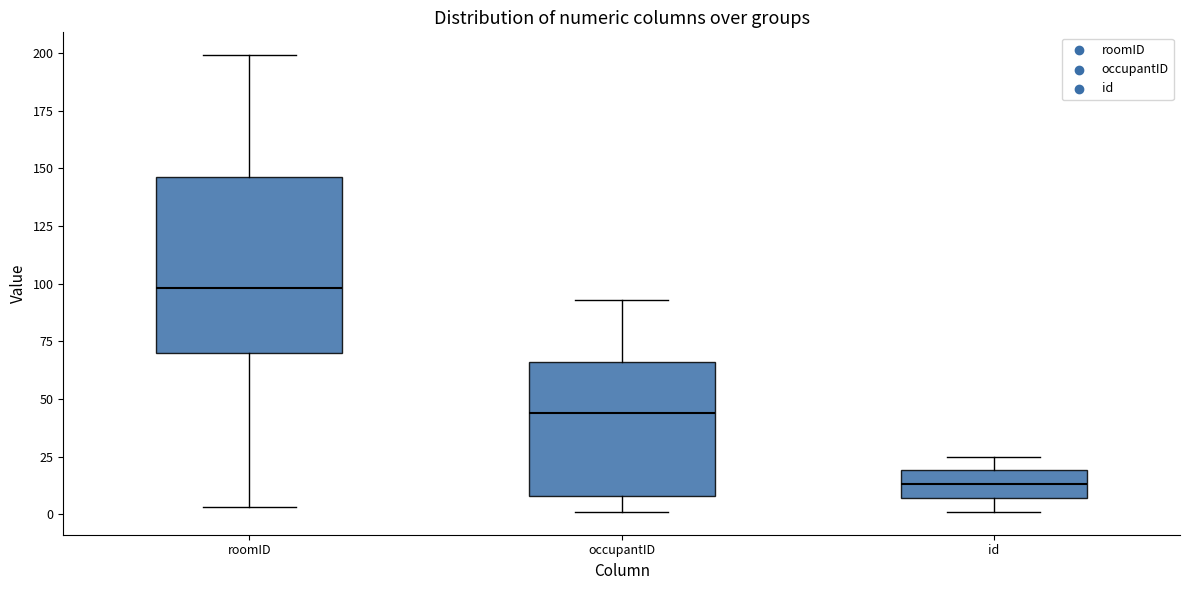

Reading left to right, read every box against the y-axis: the position of its median line, the range the box covers, and the ends of its whiskers. The values are not printed on the chart, so give them approximately, as read against the axis.

roomID: median 100, box 70 to 145, whiskers 5 to 200
occupantID: median 45, box 10 to 65, whiskers 0 to 95
id: median 15, box 5 to 20, whiskers 0 to 25